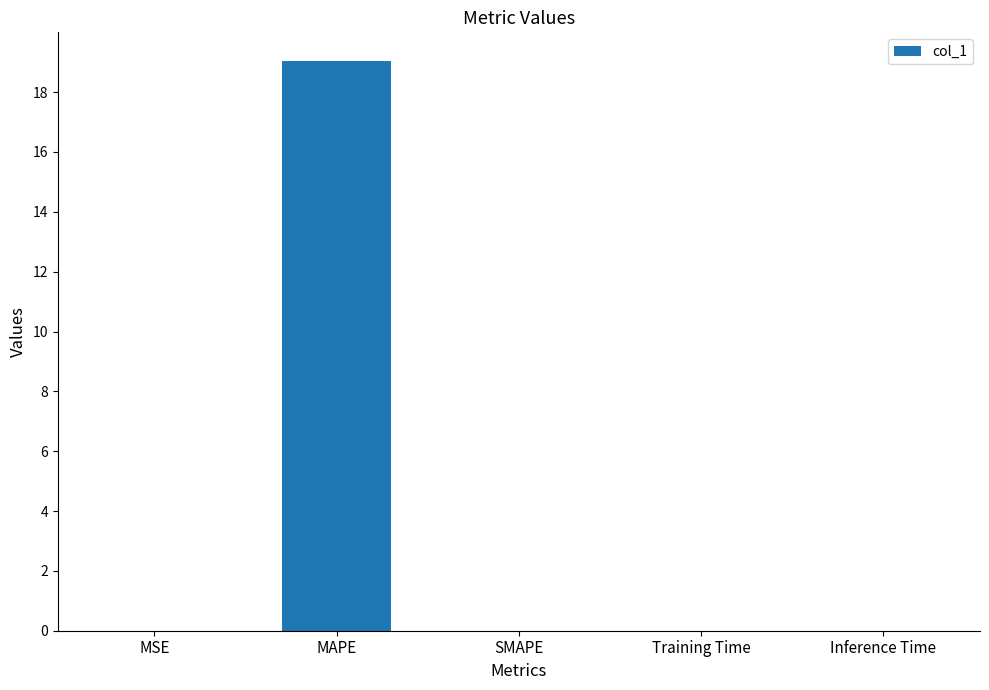

What is the maximum value shown in the chart?

19.0